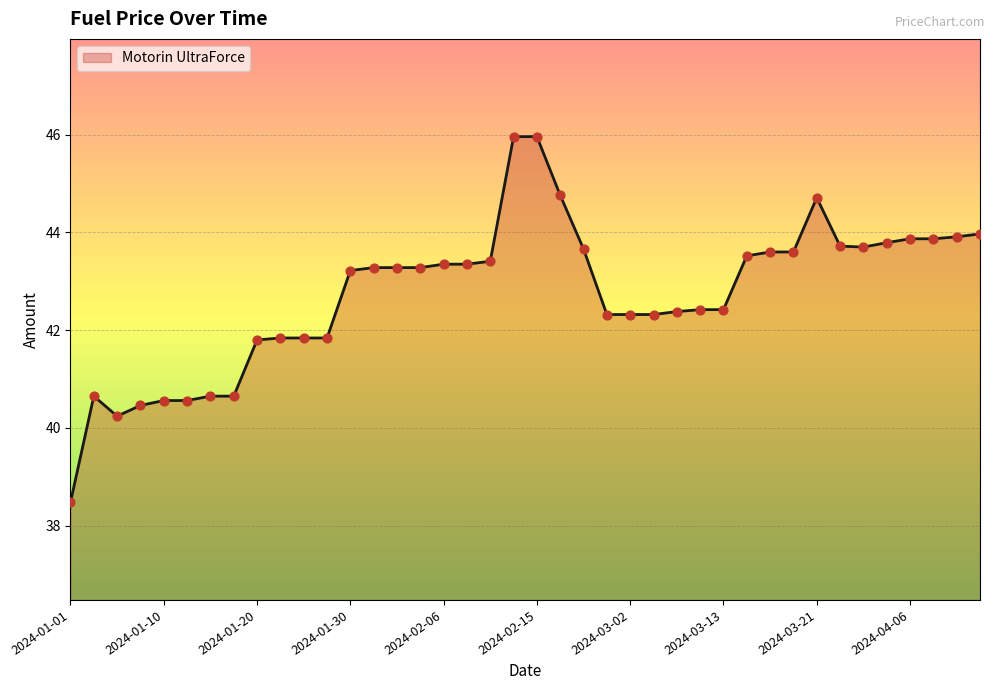

What is the smallest value displayed?

38.5